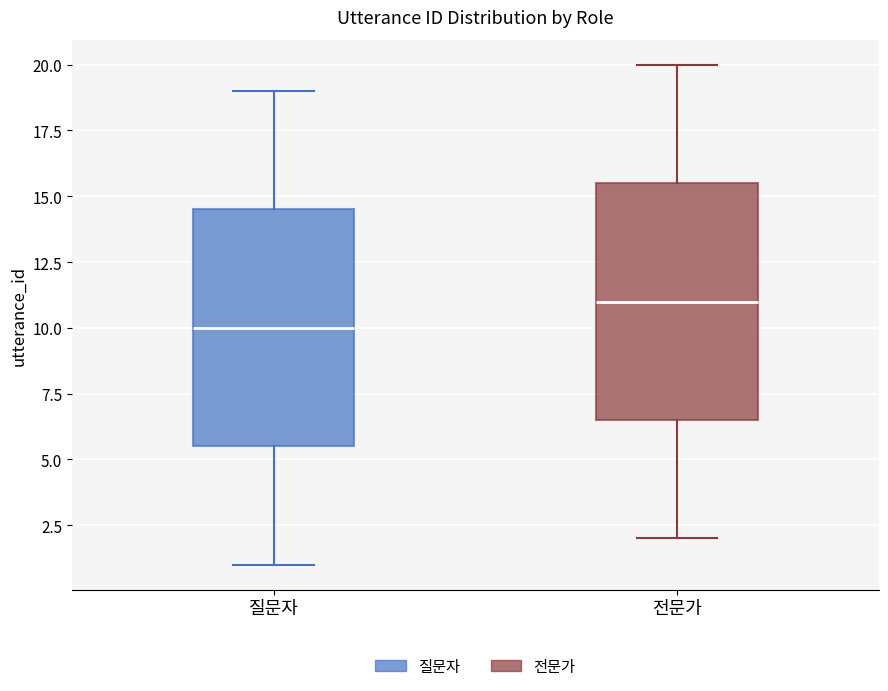

Reading left to right, read every box against the y-axis: the position of its median line, the range the box covers, and the ends of its whiskers. The values are not printed on the chart, so give them approximately, as read against the axis.

질문자: median 10.0, box 5.5 to 14.5, whiskers 1.0 to 19.0
전문가: median 11.0, box 6.5 to 15.5, whiskers 2.0 to 20.0